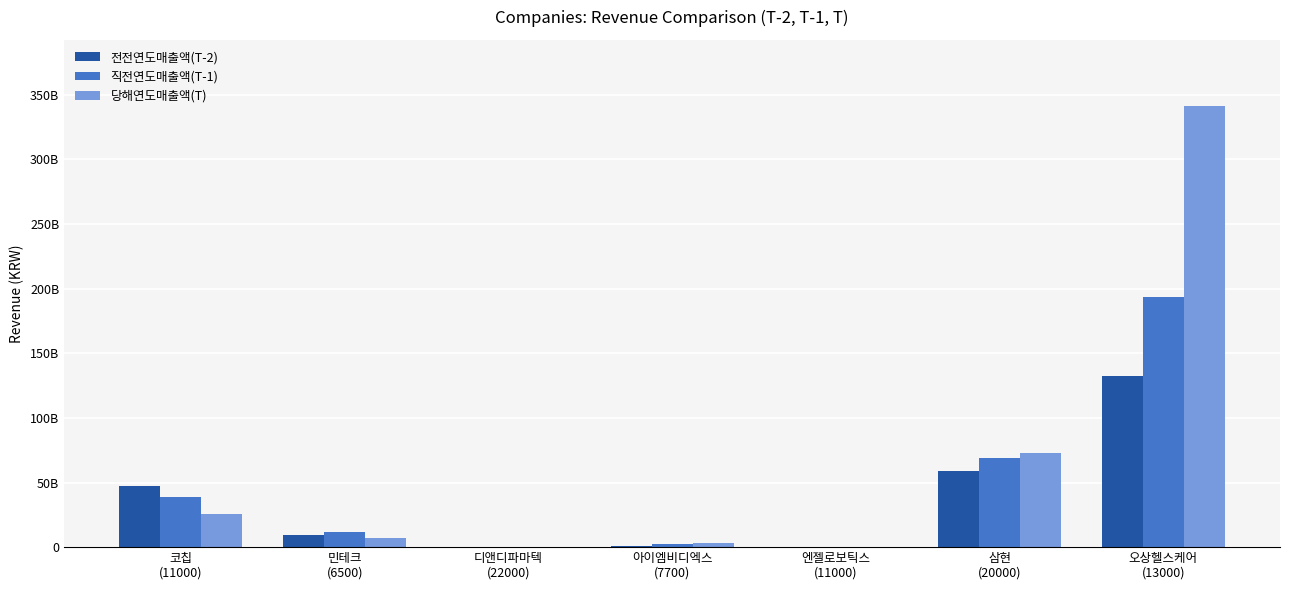

What are all the series names shown in the legend?

전전연도매출액(T-2), 직전연도매출액(T-1), 당해연도매출액(T)